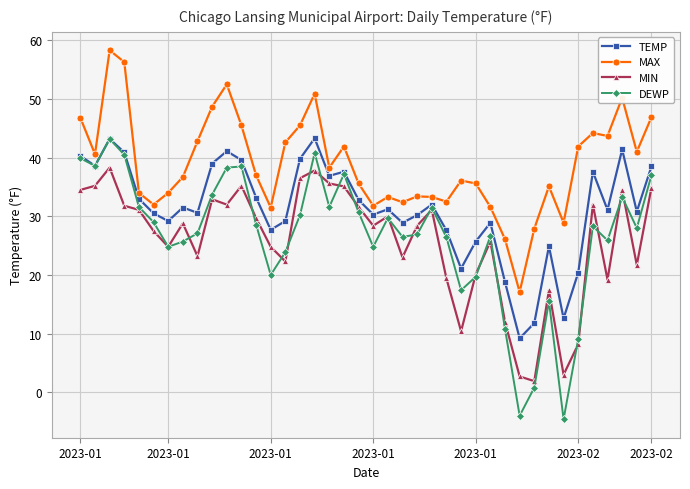

What are all the series names shown in the legend?

TEMP, MAX, MIN, DEWP